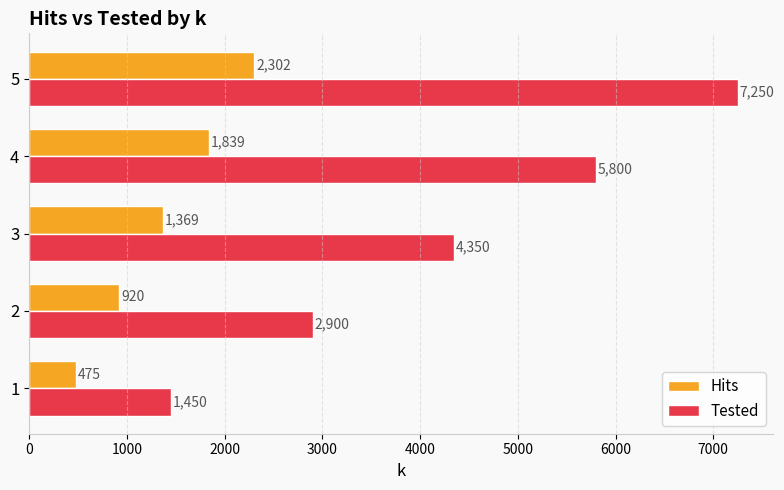

True or false: Tested has a value of 4350 at 3.

True